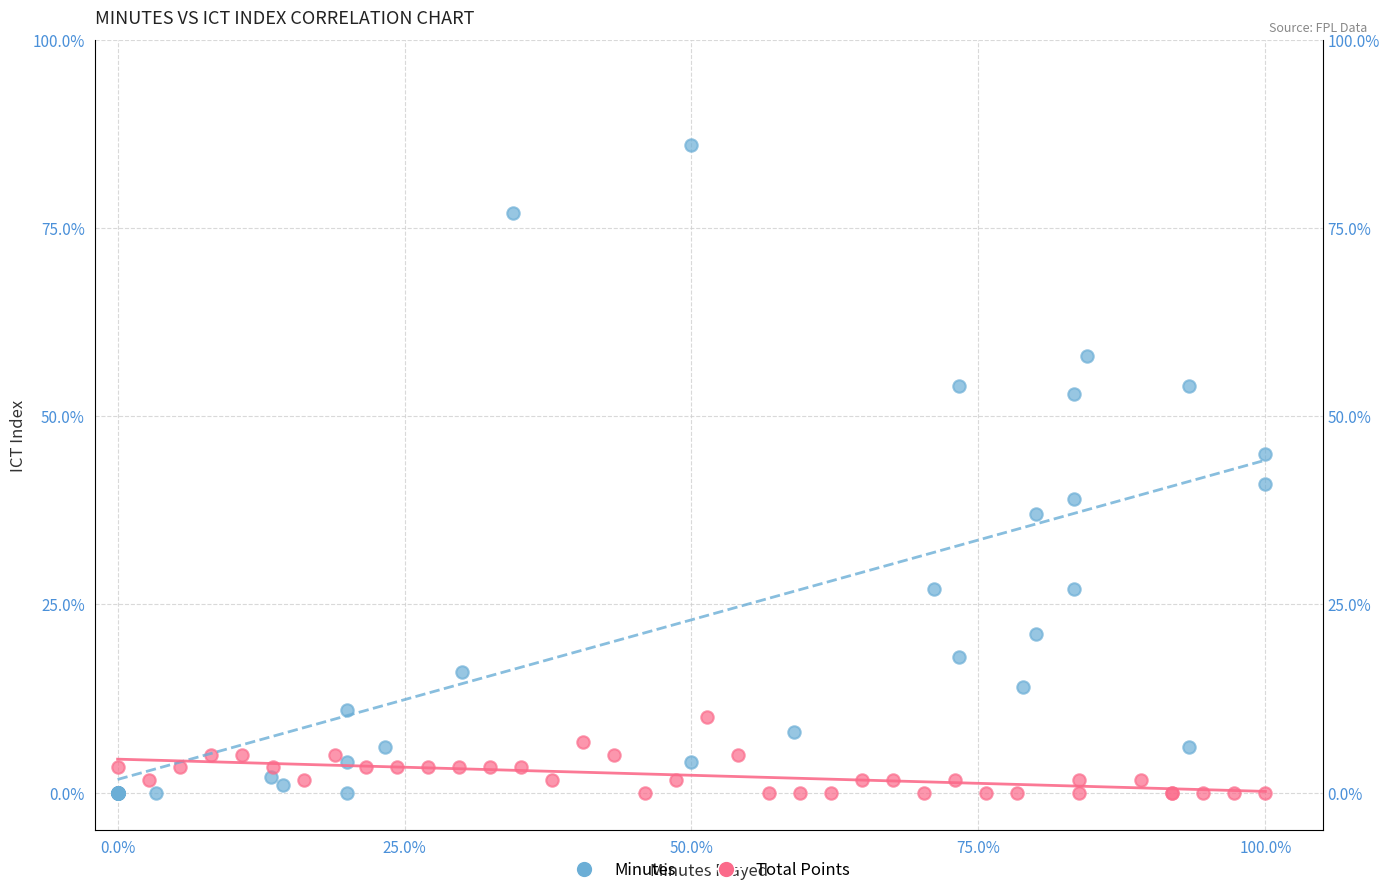

What are all the series names shown in the legend?

Minutes, Total Points